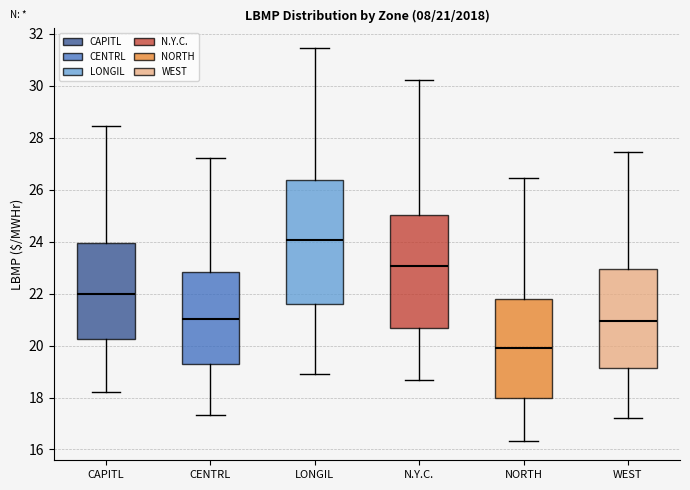

Which box has the highest median line?

LONGIL